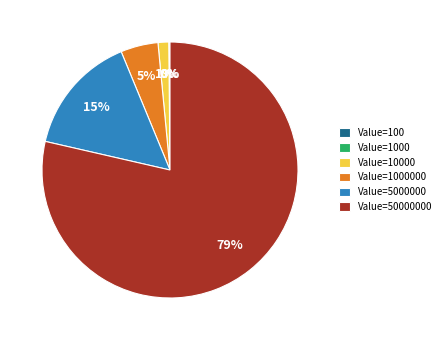

To the nearest percent, what portion does Value=5000000 represent?

15%